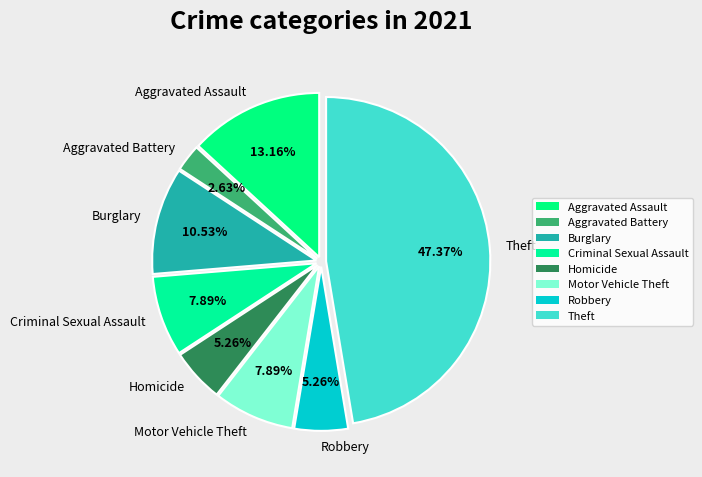

What is the smallest slice in the pie chart?

Aggravated Battery